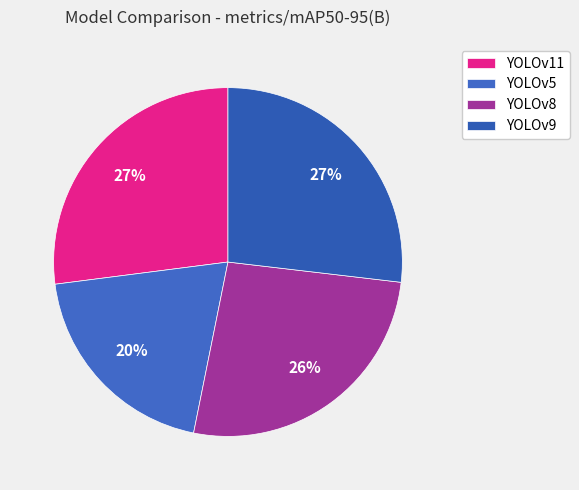

To the nearest percent, what is the combined percentage of YOLOv8 and YOLOv5?

46%